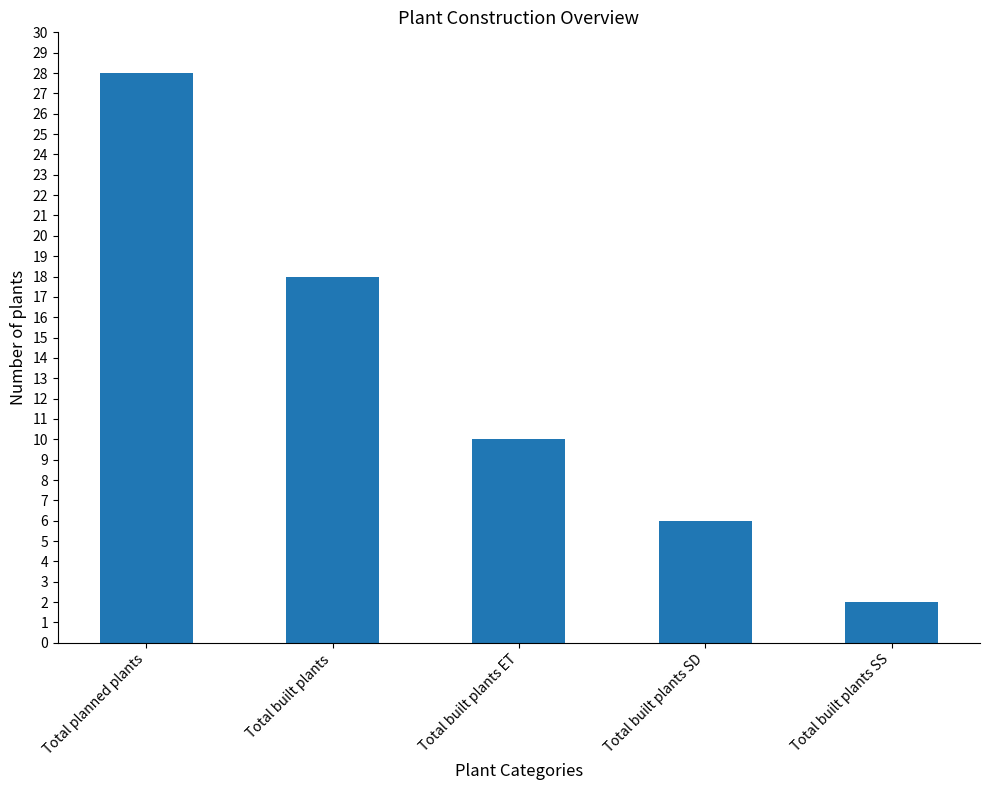

How many bars are there in total?

5